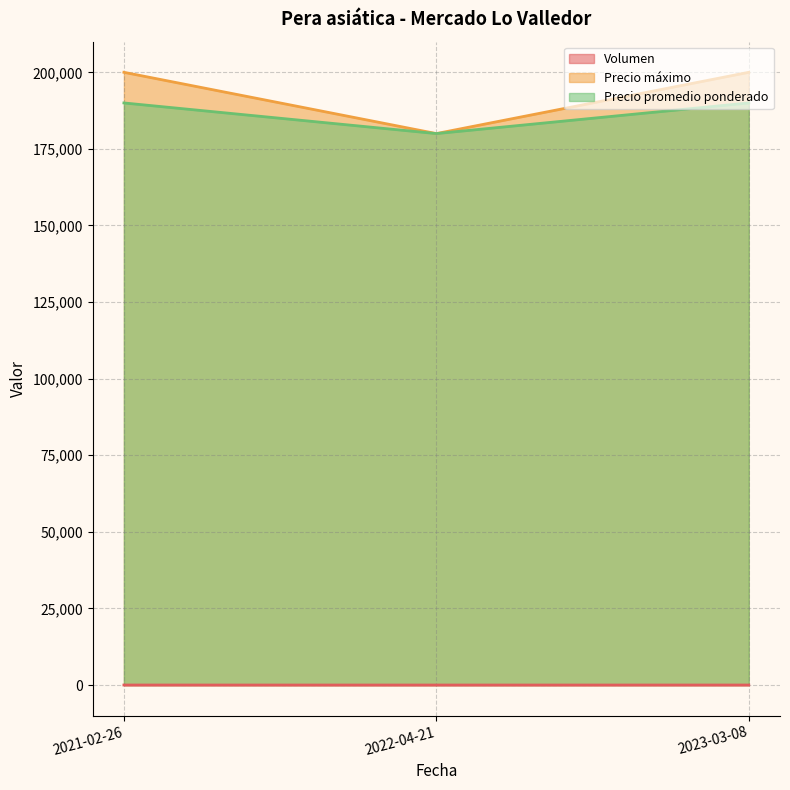

What is the spread (max minus min) of values at 2021-02-26?

199988